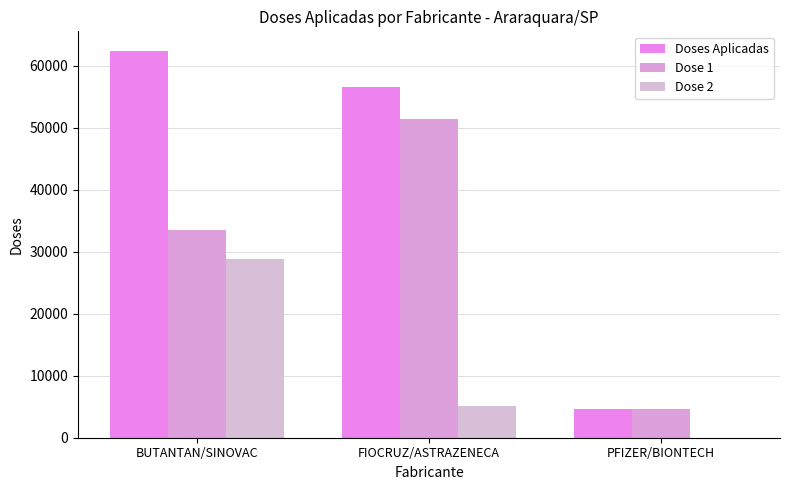

How many series are shown in this chart?

3